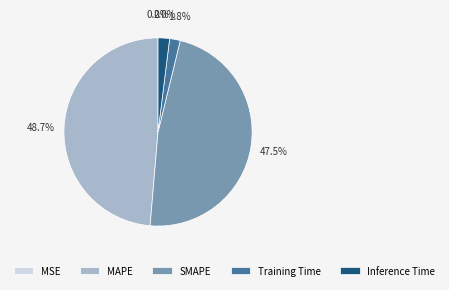

Which slice is the largest?

MAPE